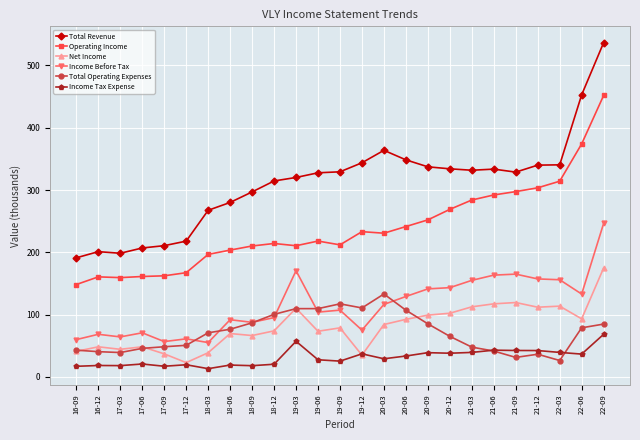

What is the average value of the Total Operating Expenses series?

71.5